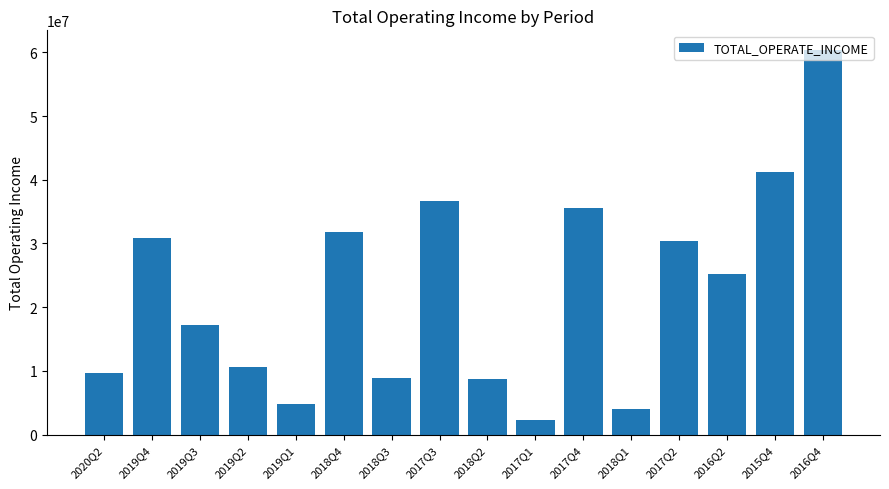

What position from the right is 2016Q4?

1